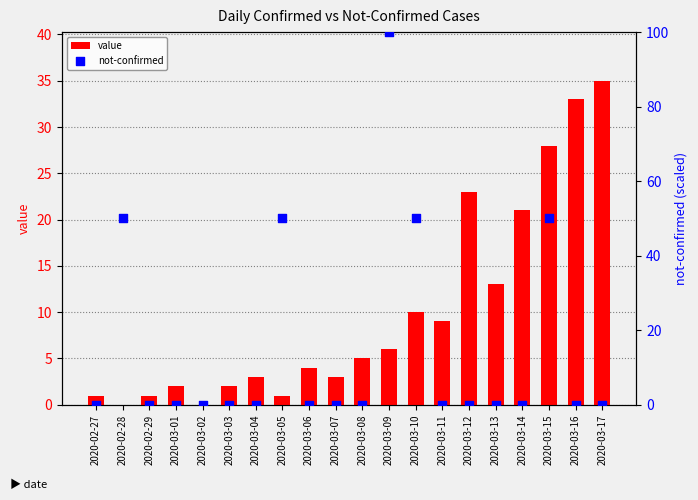

What is the total value across all series at 2020-02-28?

50